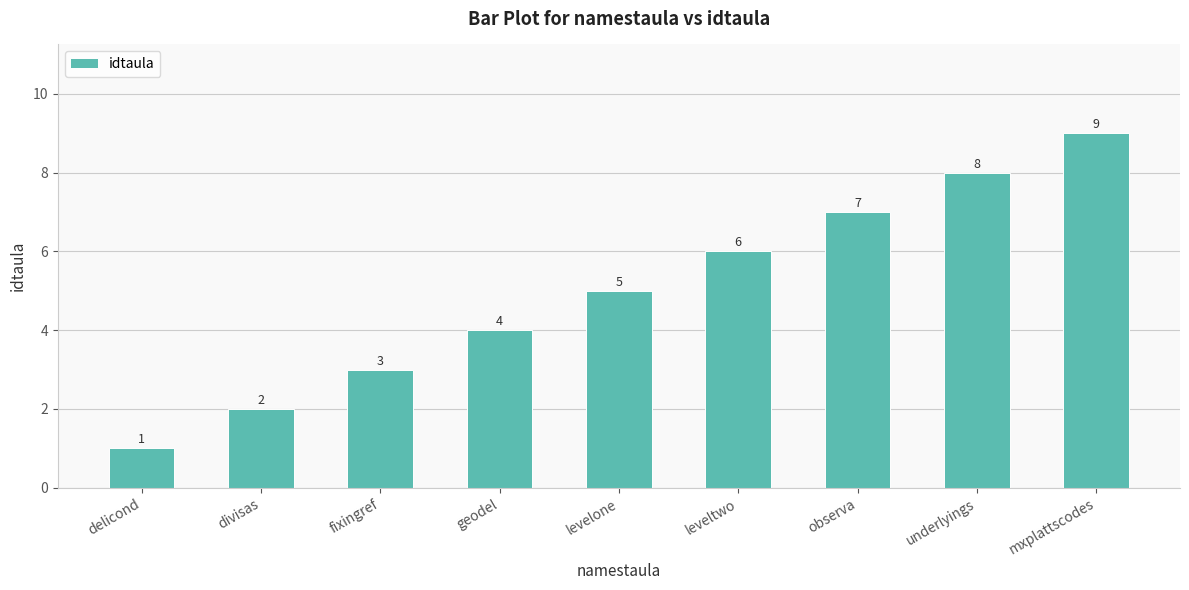

List the labels in order of value, largest first.

mxplattscodes, underlyings, observa, leveltwo, levelone, geodel, fixingref, divisas, delicond